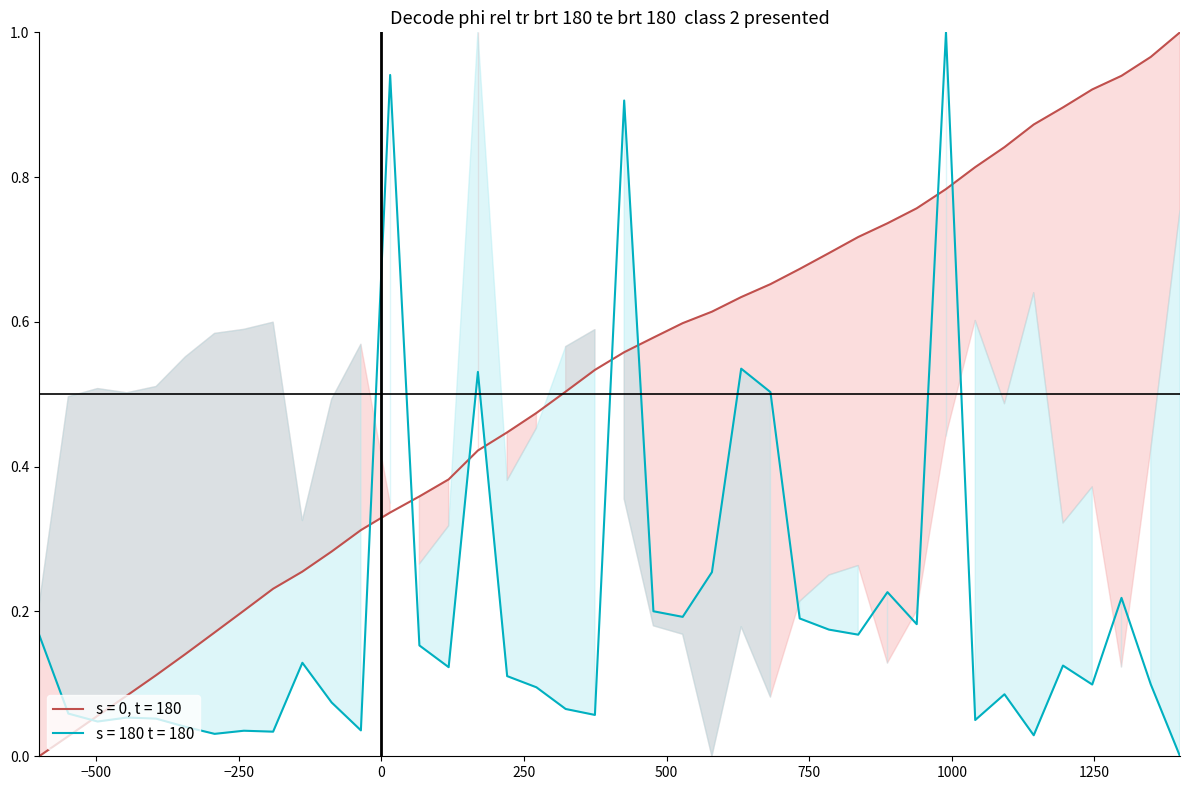

What is the maximum value shown in the chart?

1.0